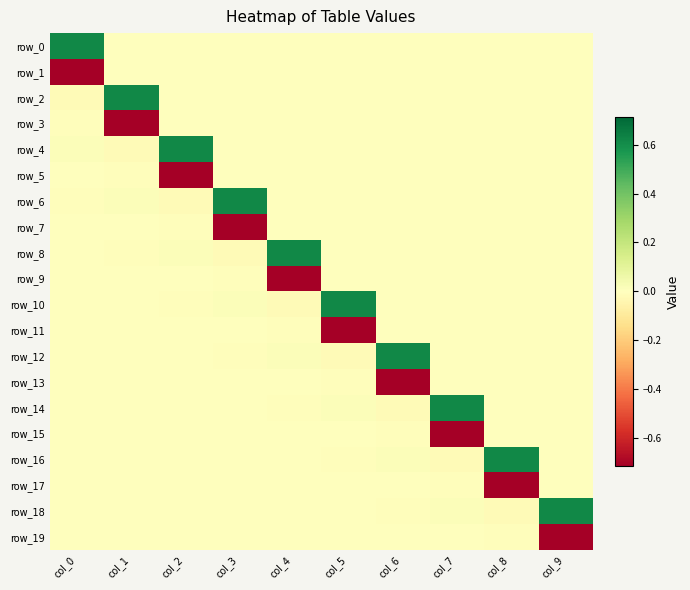

How many data points in row_4 are less than 0?

1